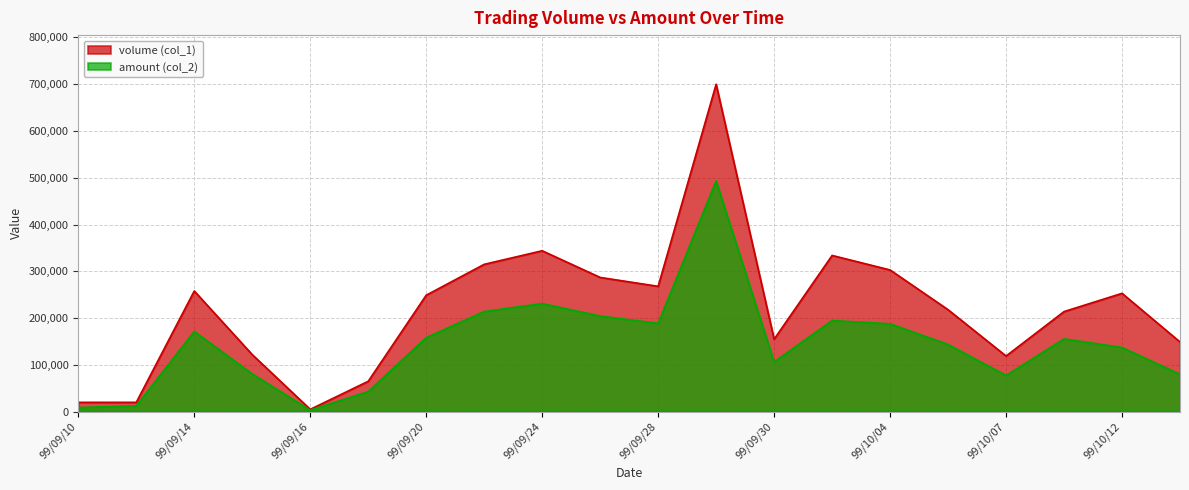

How many distinct data groups are displayed?

2